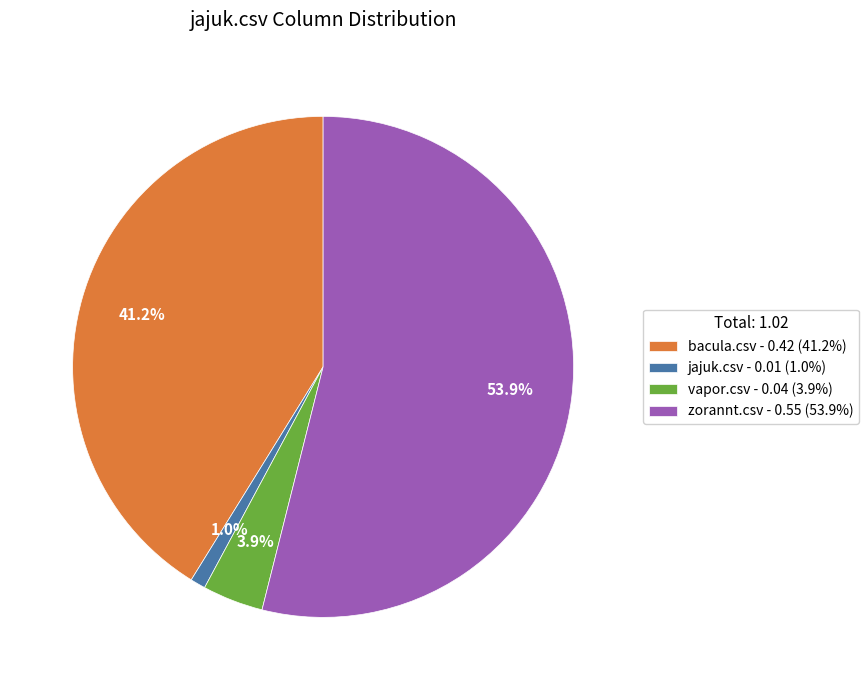

To the nearest percent, what percentage of the pie is vapor.csv?

4%